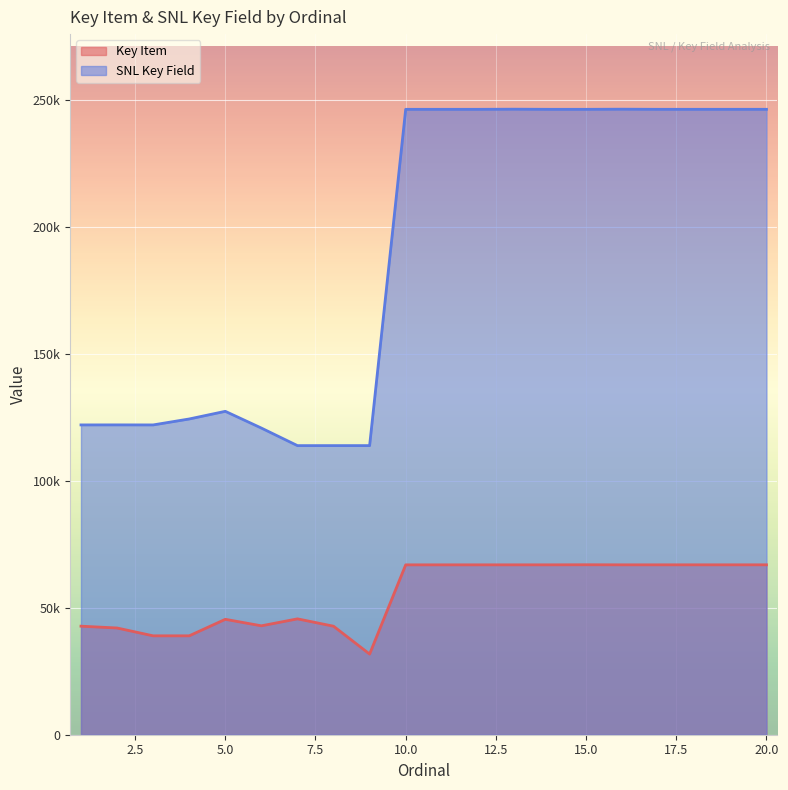

Between 15 and 2, which is larger?

15